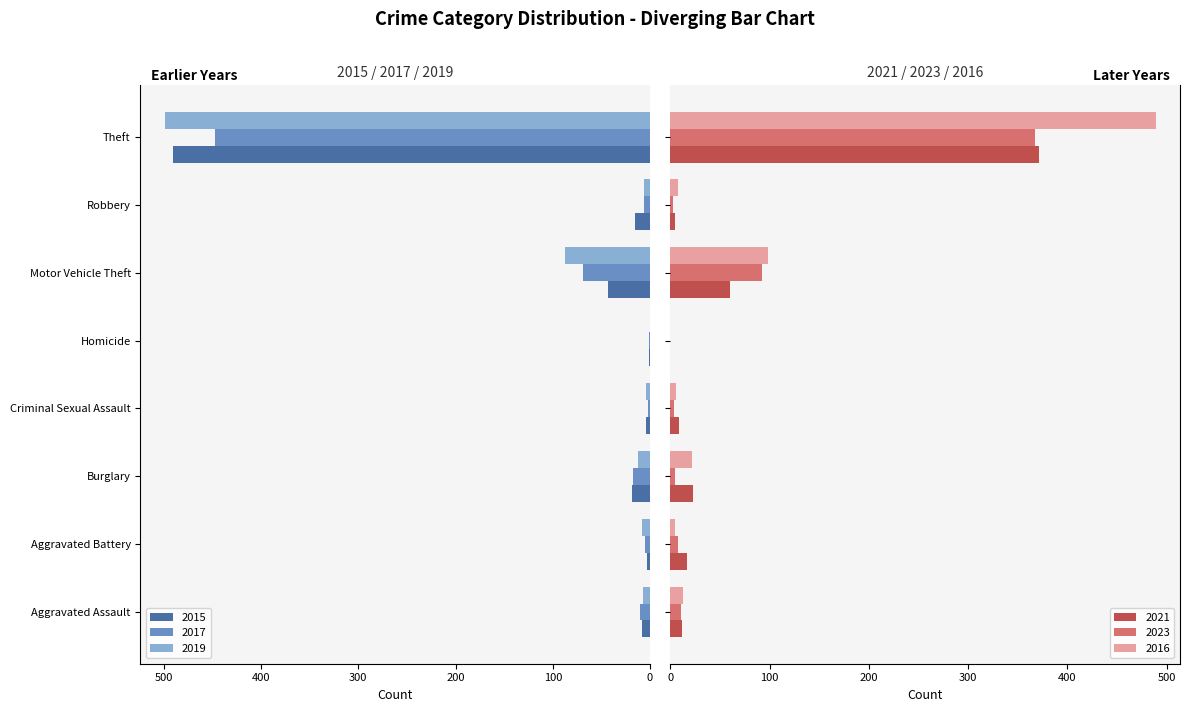

Which label corresponds to the largest value in the chart?

Theft